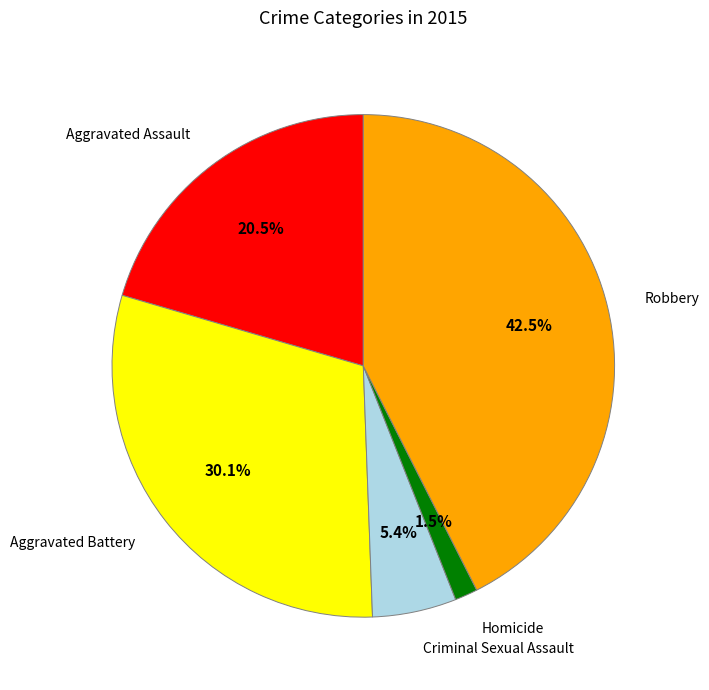

To the nearest percent, what is the combined percentage of Robbery and Aggravated Battery?

73%